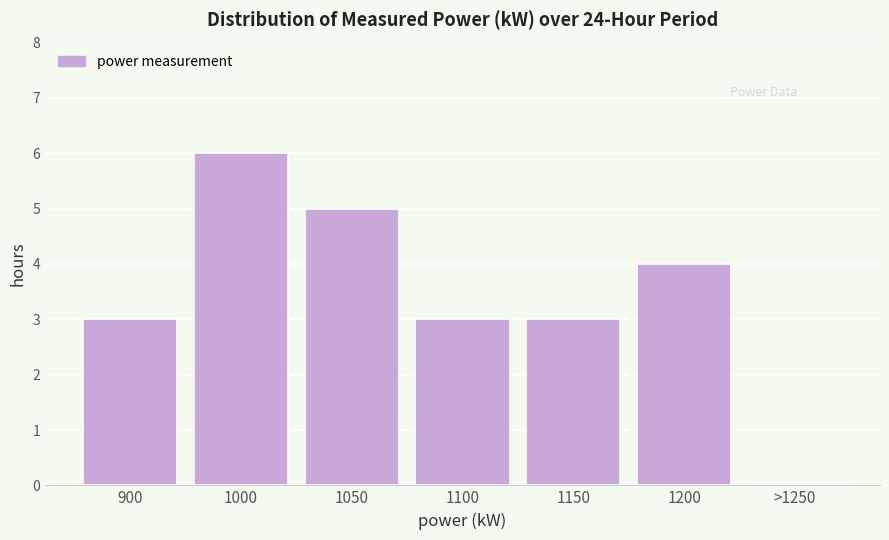

Reading right to left, list all the values displayed in this chart.

>1250=0	1200=4	1150=3	1100=3	1050=5	1000=6	900=3